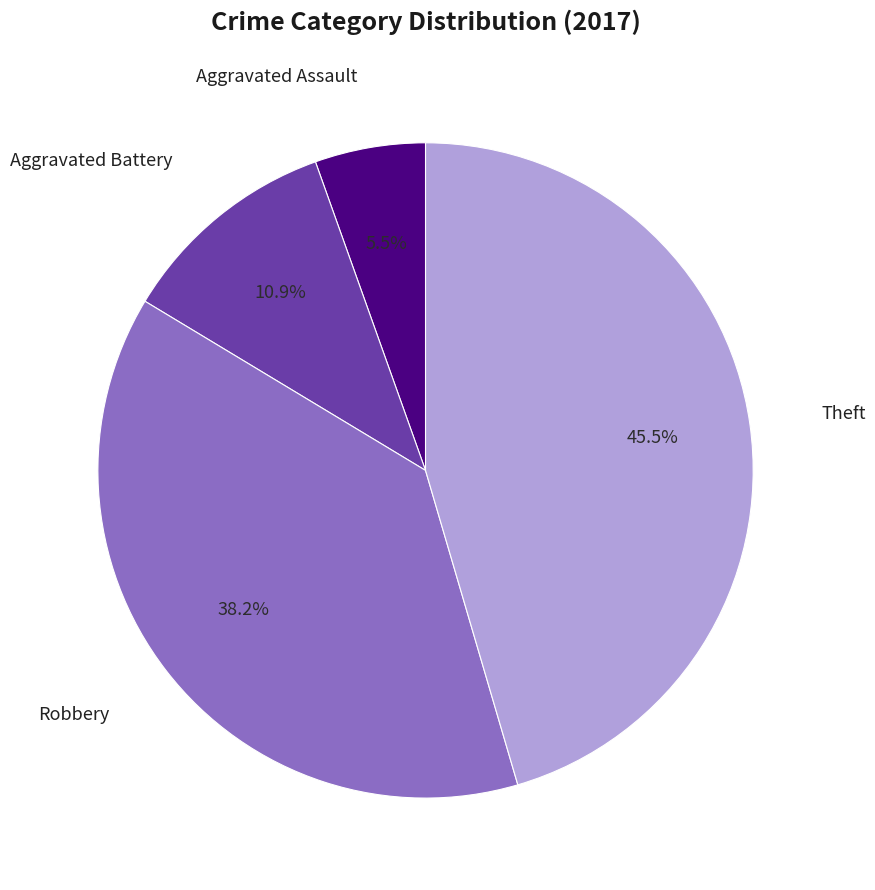

Is there any slice that represents more than half of the pie?

No